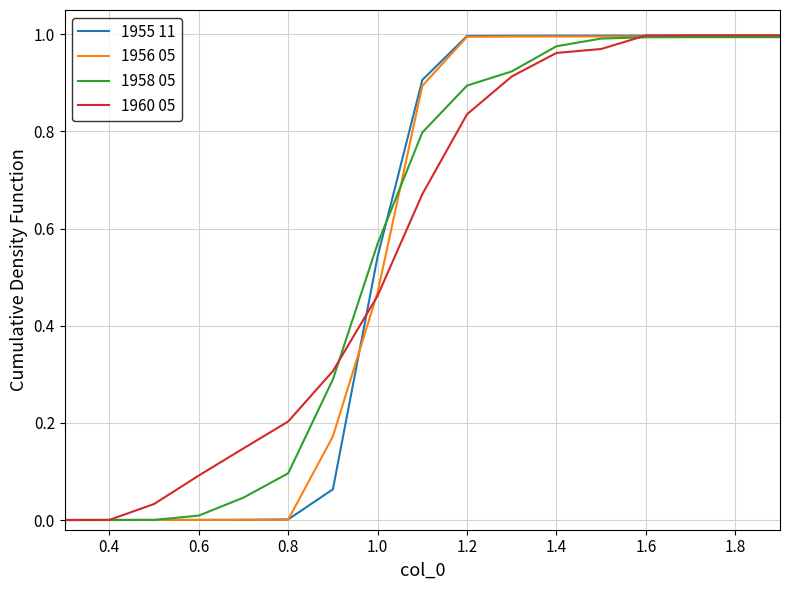

The value of 1956 05 at 1.2 is 0.6. True or false?

False